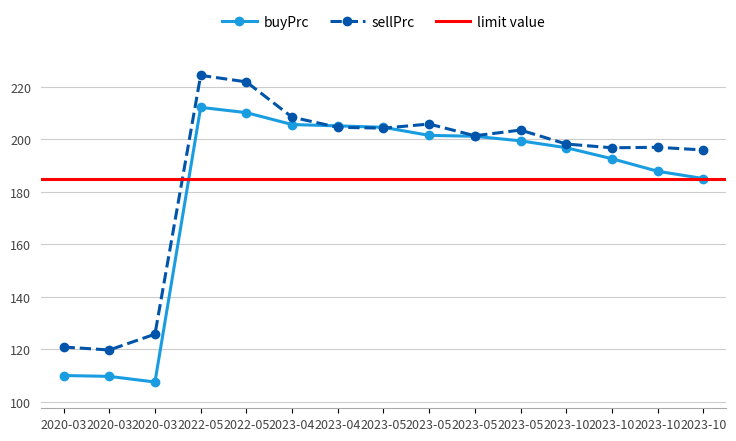

What is the value of the buyPrc point at the 13th from the left?

192.6